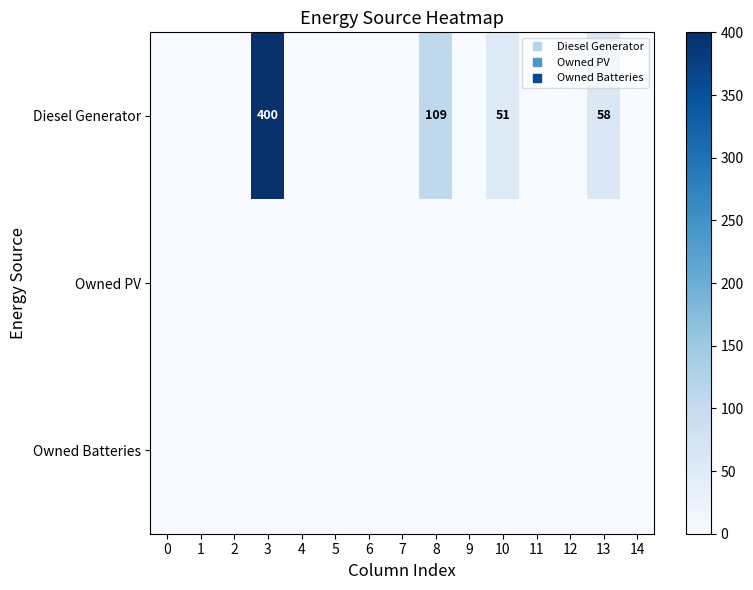

Count the number of data series in this chart.

3